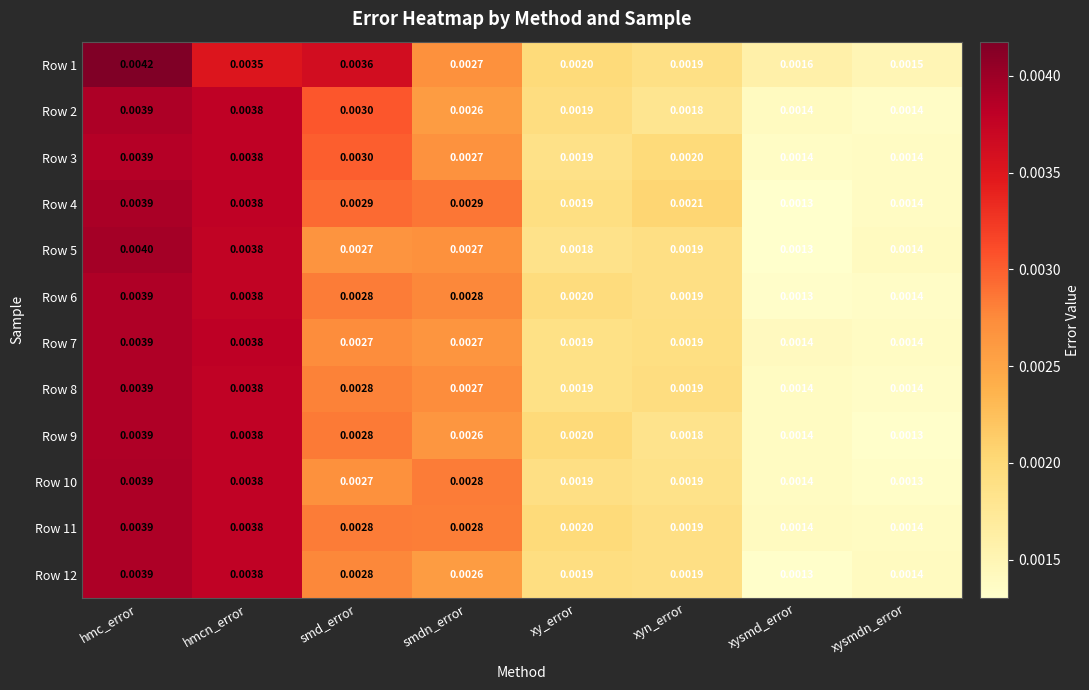

At which category is the sum across all series the highest?

hmc_error